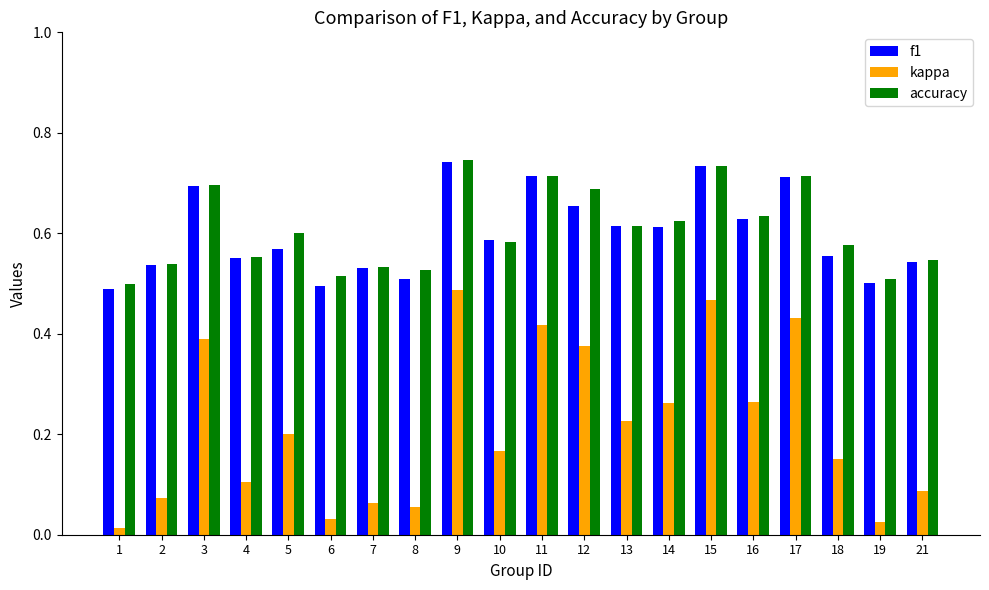

Is the value of kappa at 3 greater than the value of accuracy at 15?

No